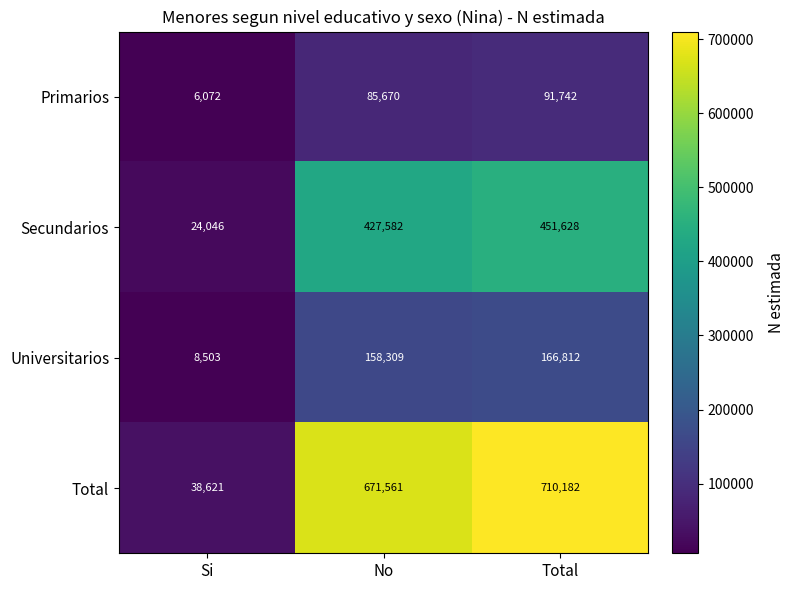

Which category has the lowest value across all series?

Si